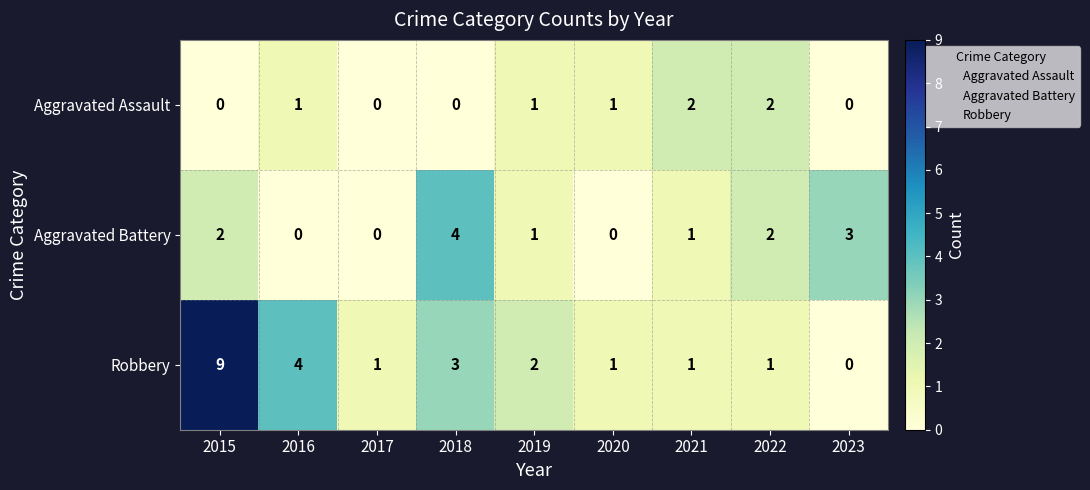

What is the sum of all Aggravated Assault values?

7